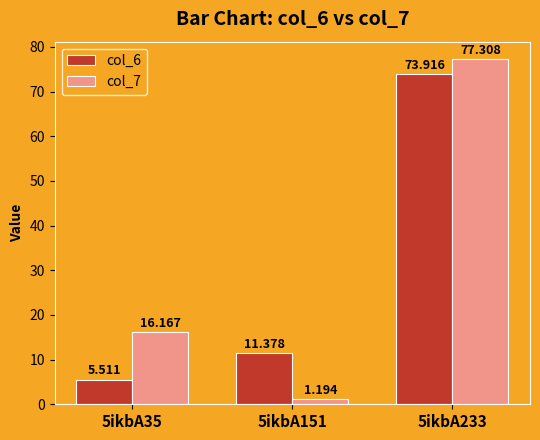

What is the greatest value displayed?

77.3